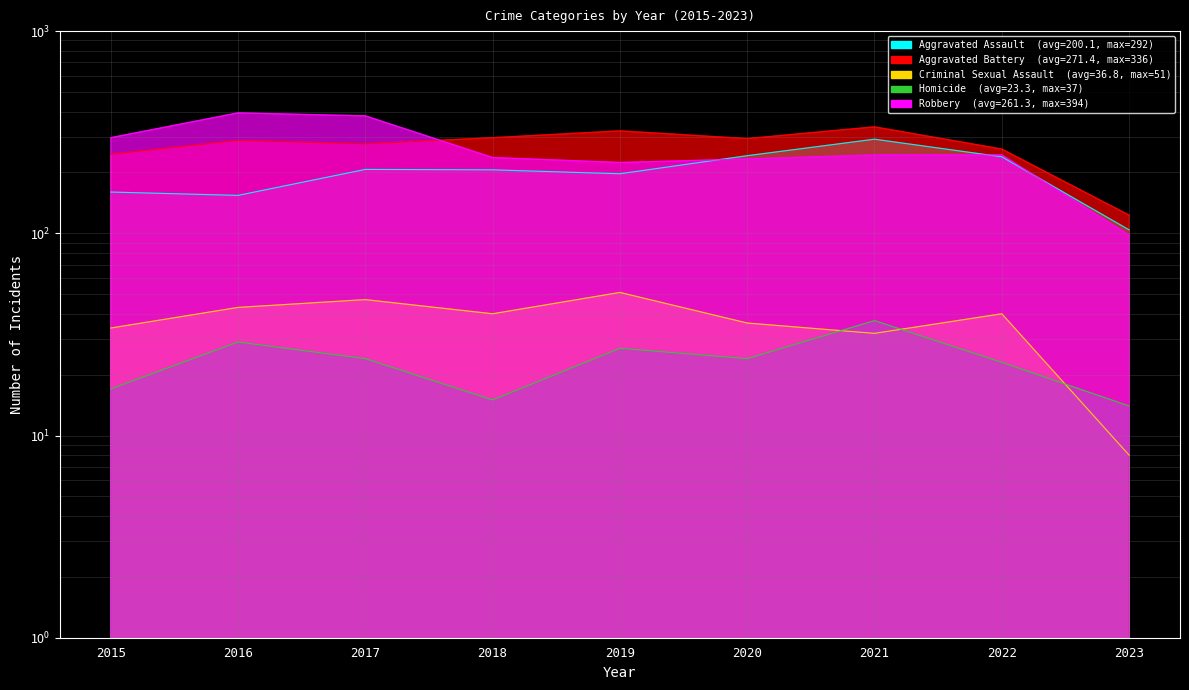

Which has a higher value, 2022 or 2017?

2022